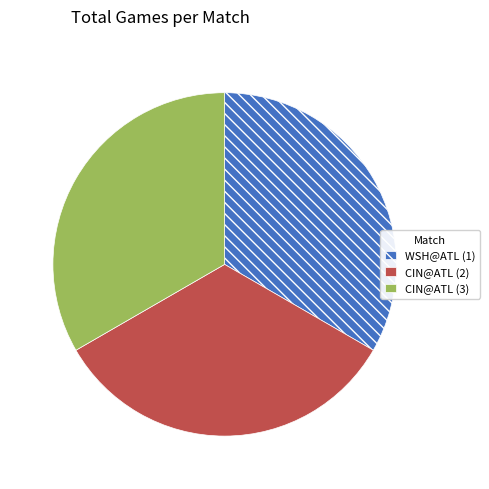

Do CIN@ATL (2) and WSH@ATL (1) together represent more than half of the pie?

Yes